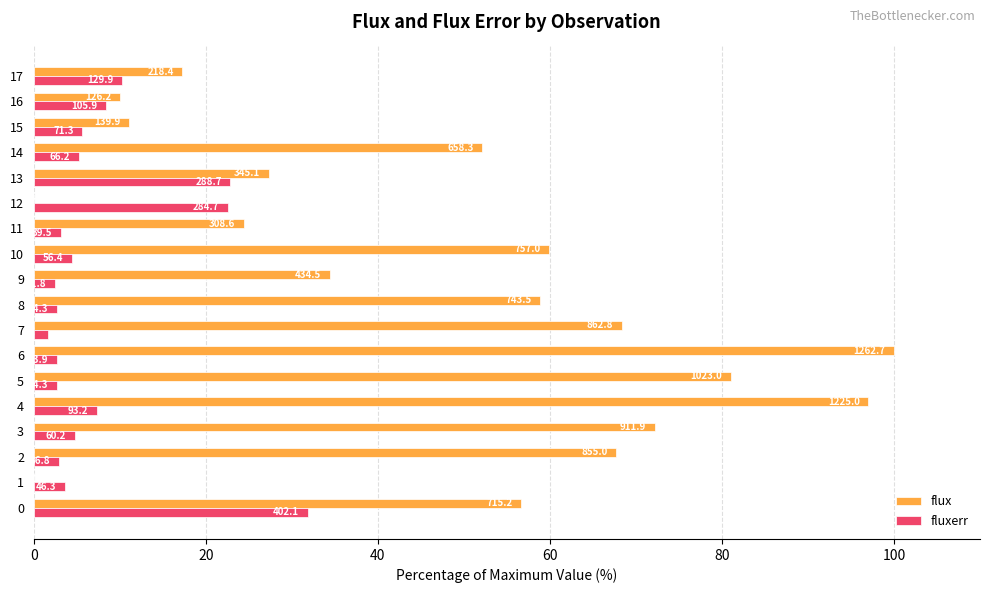

What are all the series names shown in the legend?

flux, fluxerr